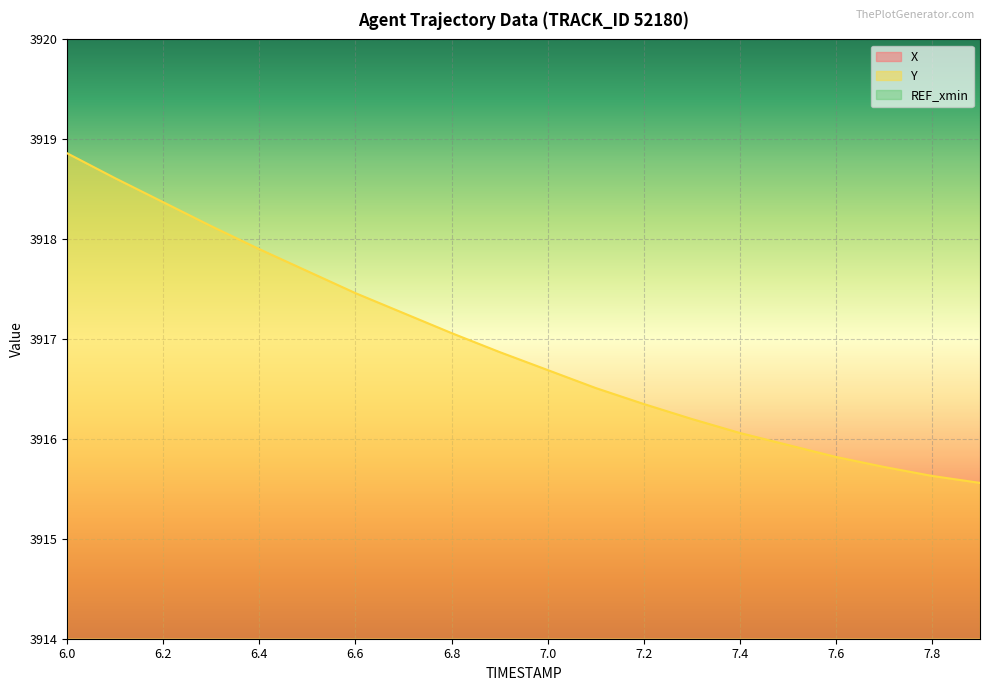

How many lines are shown in the chart?

2